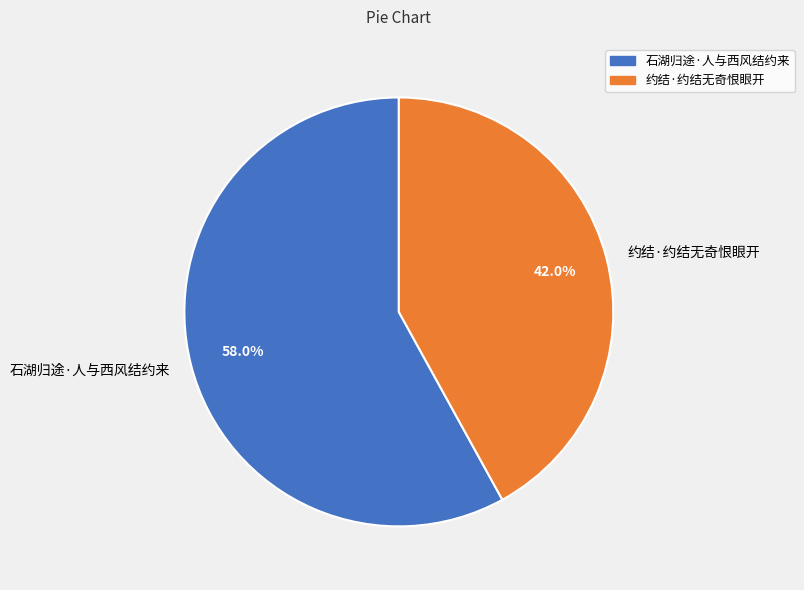

Which has a higher value, 约结·约结无奇恨眼开 or 石湖归途·人与西风结约来?

石湖归途·人与西风结约来